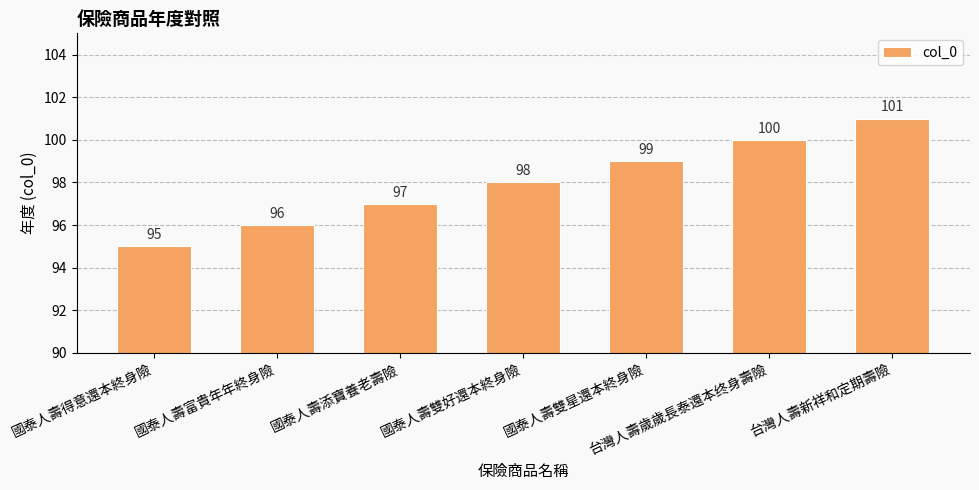

True or false: the data shows 99 at 國泰人壽雙星還本終身險.

True